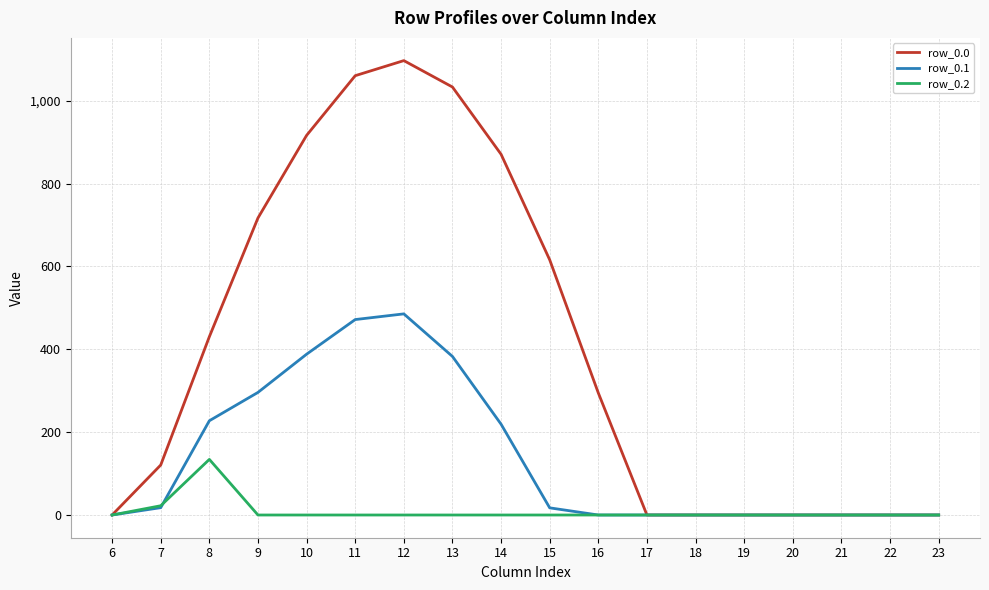

Which series has the largest total across all categories?

row_0.0